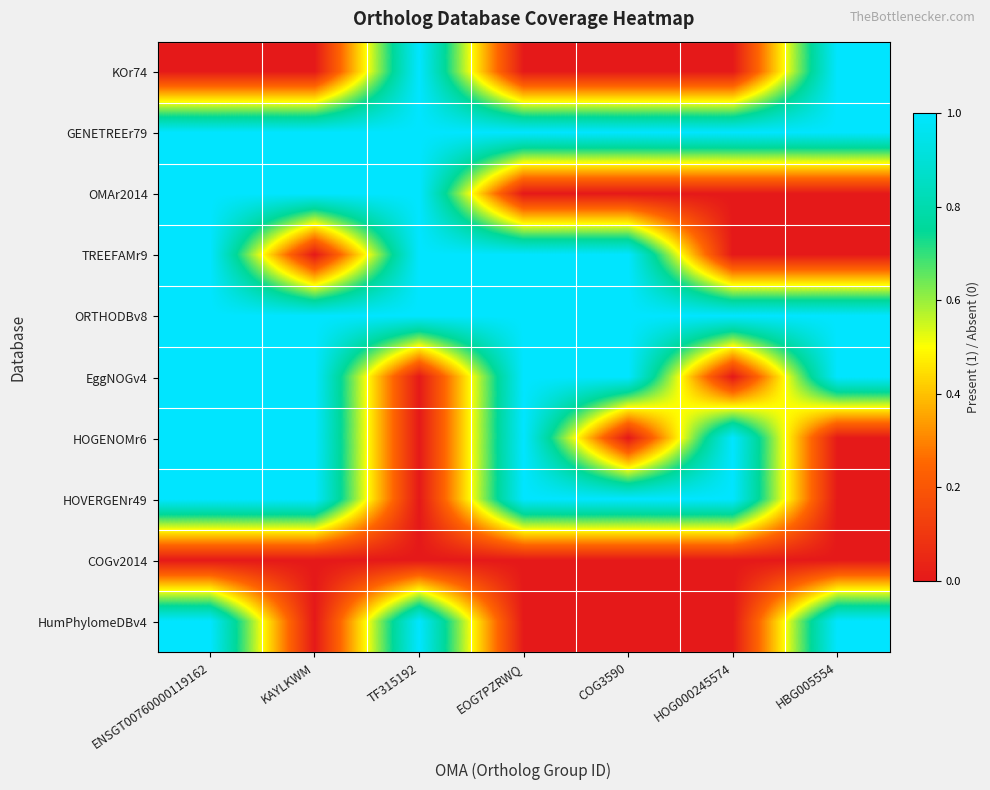

Reading right to left, transcribe all the data shown in this chart.

KOr74: HBG005554=1	HOG000245574=0	COG3590=0	EOG7PZRWQ=0	TF315192=1	KAYLKWM=0	ENSGT00760000119162=0
GENETREEr79: HBG005554=1	HOG000245574=1	COG3590=1	EOG7PZRWQ=1	TF315192=1	KAYLKWM=1	ENSGT00760000119162=1
OMAr2014: HBG005554=0	HOG000245574=0	COG3590=0	EOG7PZRWQ=0	TF315192=1	KAYLKWM=1	ENSGT00760000119162=1
TREEFAMr9: HBG005554=0	HOG000245574=0	COG3590=1	EOG7PZRWQ=1	TF315192=1	KAYLKWM=0	ENSGT00760000119162=1
ORTHODBv8: HBG005554=1	HOG000245574=1	COG3590=1	EOG7PZRWQ=1	TF315192=1	KAYLKWM=1	ENSGT00760000119162=1
EggNOGv4: HBG005554=1	HOG000245574=0	COG3590=1	EOG7PZRWQ=1	TF315192=0	KAYLKWM=1	ENSGT00760000119162=1
HOGENOMr6: HBG005554=0	HOG000245574=1	COG3590=0	EOG7PZRWQ=1	TF315192=0	KAYLKWM=1	ENSGT00760000119162=1
HOVERGENr49: HBG005554=0	HOG000245574=1	COG3590=1	EOG7PZRWQ=1	TF315192=0	KAYLKWM=1	ENSGT00760000119162=1
COGv2014: HBG005554=0	HOG000245574=0	COG3590=0	EOG7PZRWQ=0	TF315192=0	KAYLKWM=0	ENSGT00760000119162=0
HumPhylomeDBv4: HBG005554=1	HOG000245574=0	COG3590=0	EOG7PZRWQ=0	TF315192=1	KAYLKWM=0	ENSGT00760000119162=1